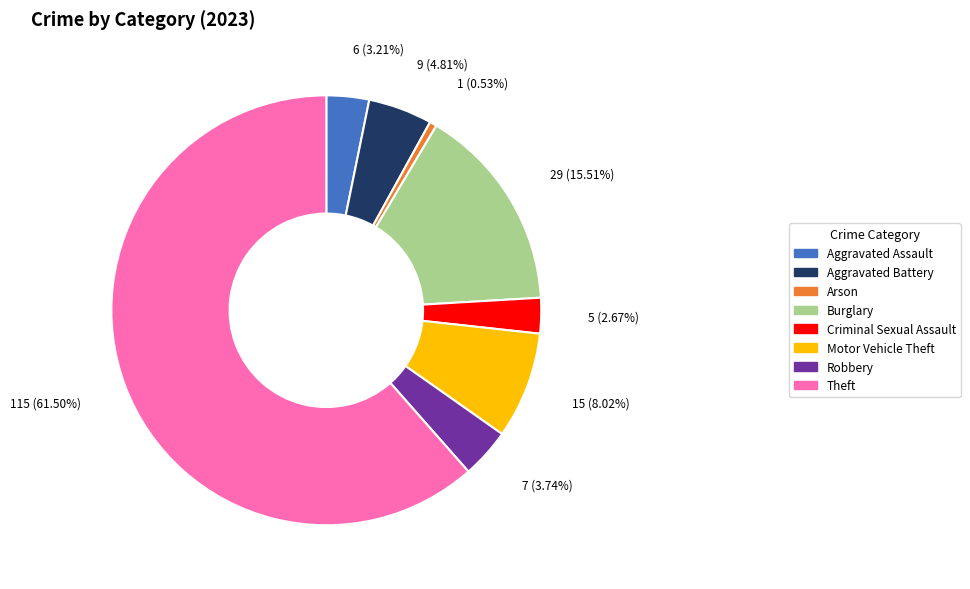

Combined, do Theft and Aggravated Battery account for over 50%?

Yes